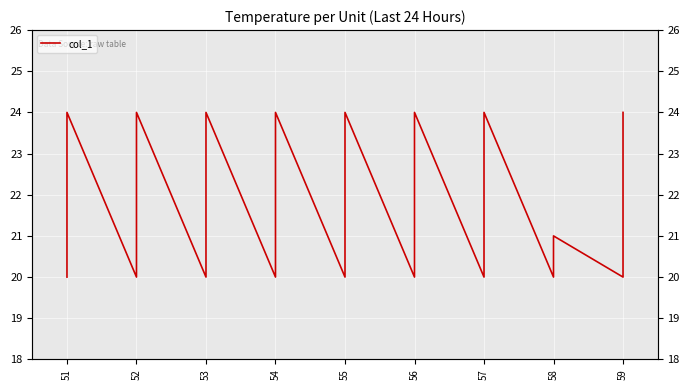

How many points are lower than both their immediate neighbors (excluding endpoints)?

8